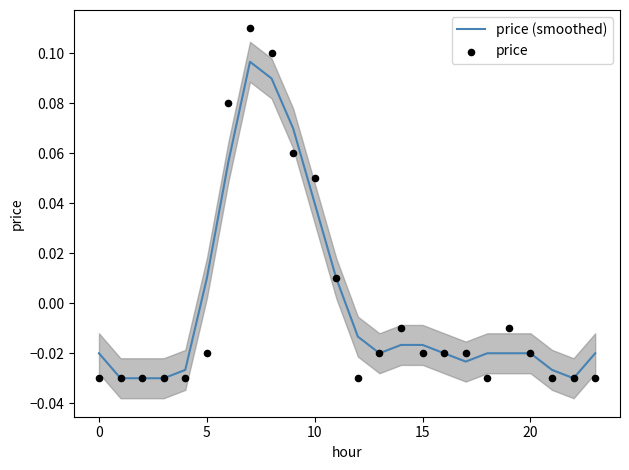

Which series reaches the minimum Y coordinate?

price